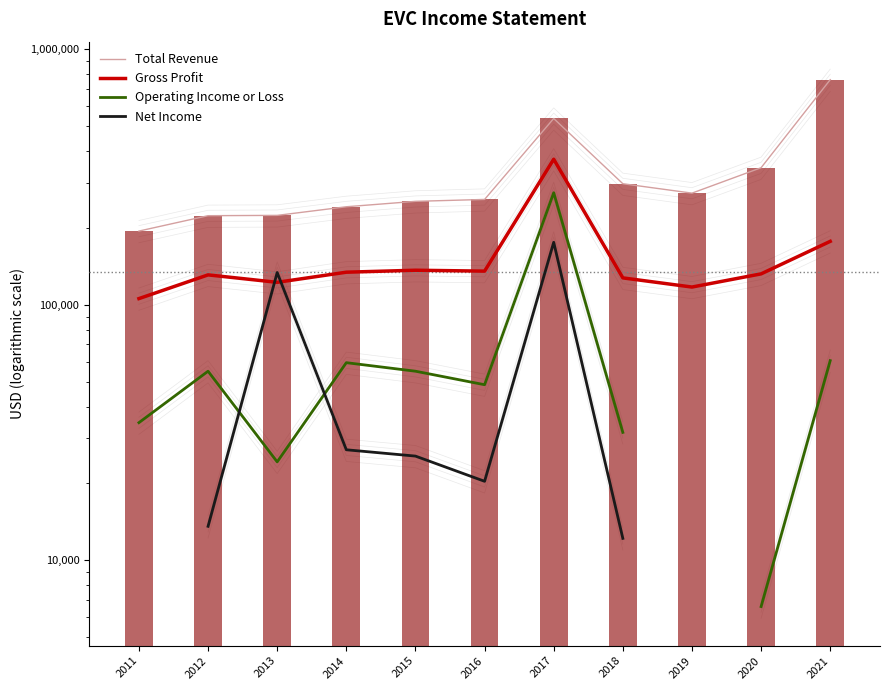

What is the average value of the Total Revenue series?

327981.8